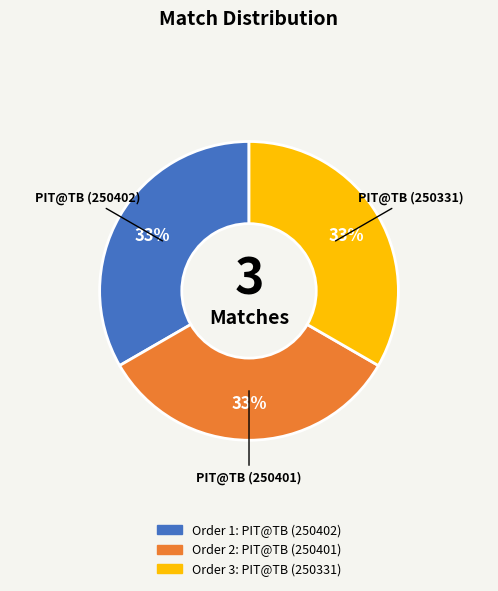

Is there any slice that represents more than half of the pie?

No